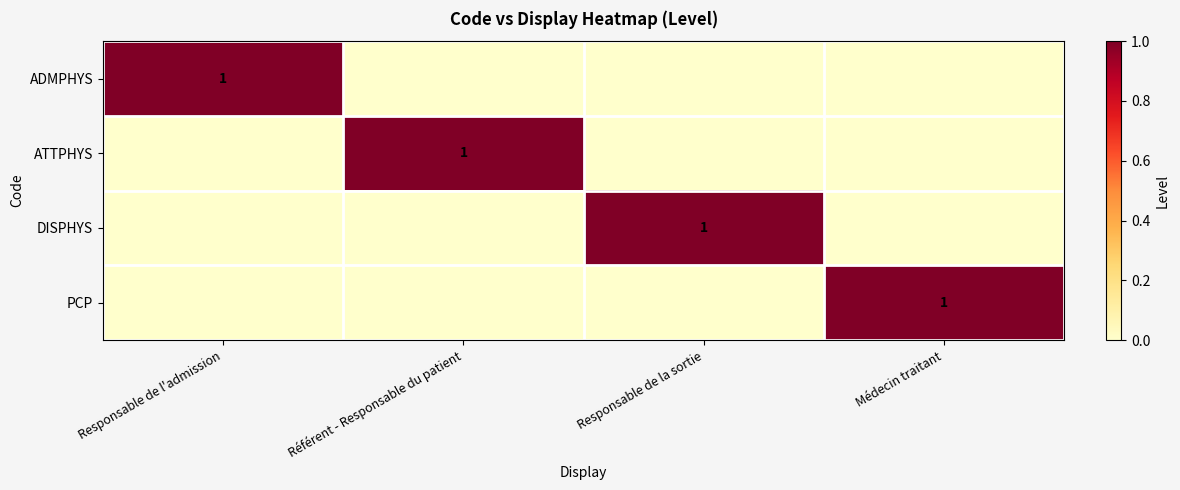

At how many categories does at least one series exceed 0?

4